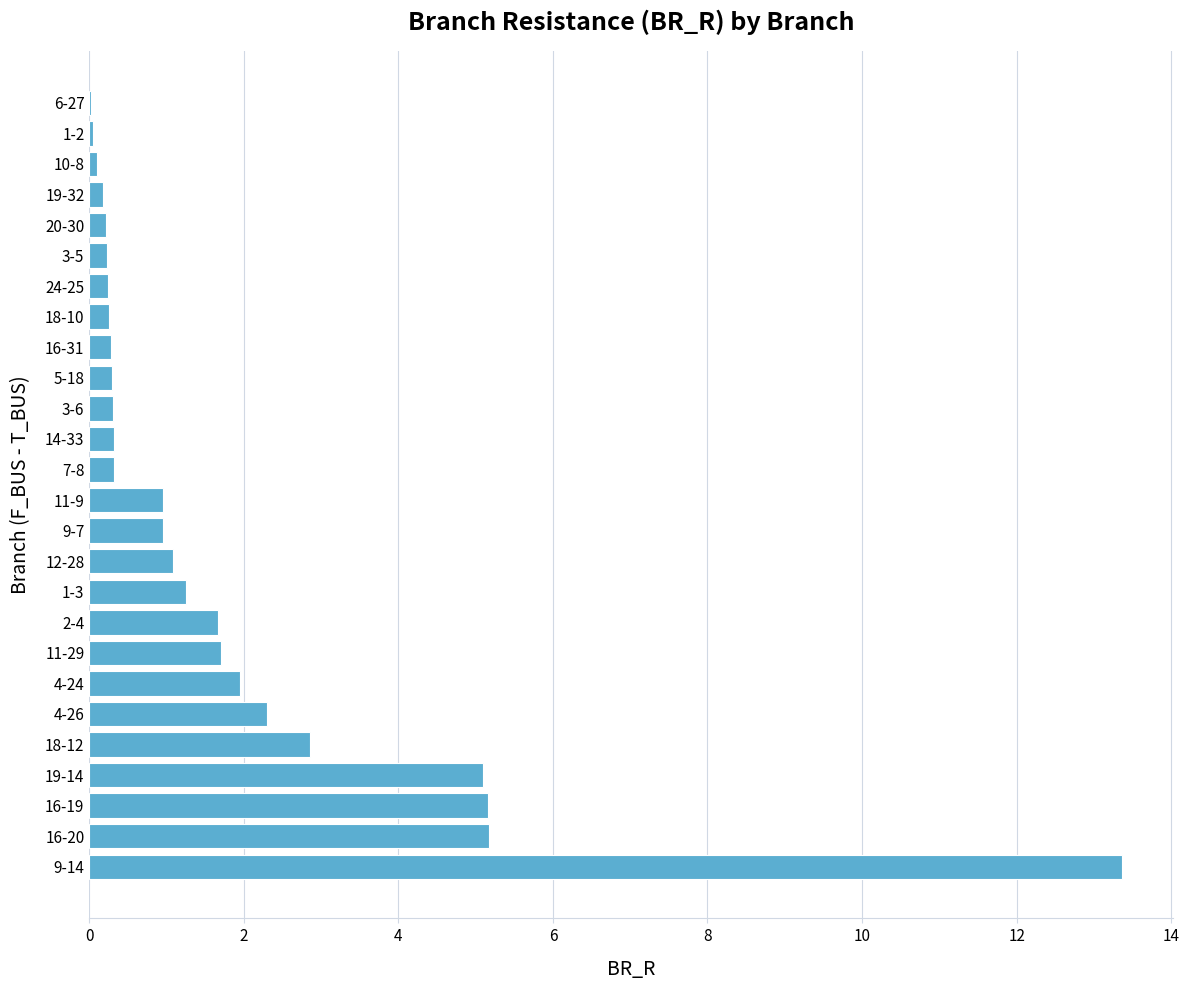

The chart shows a value of 0.1 at 10-8. True or false?

True